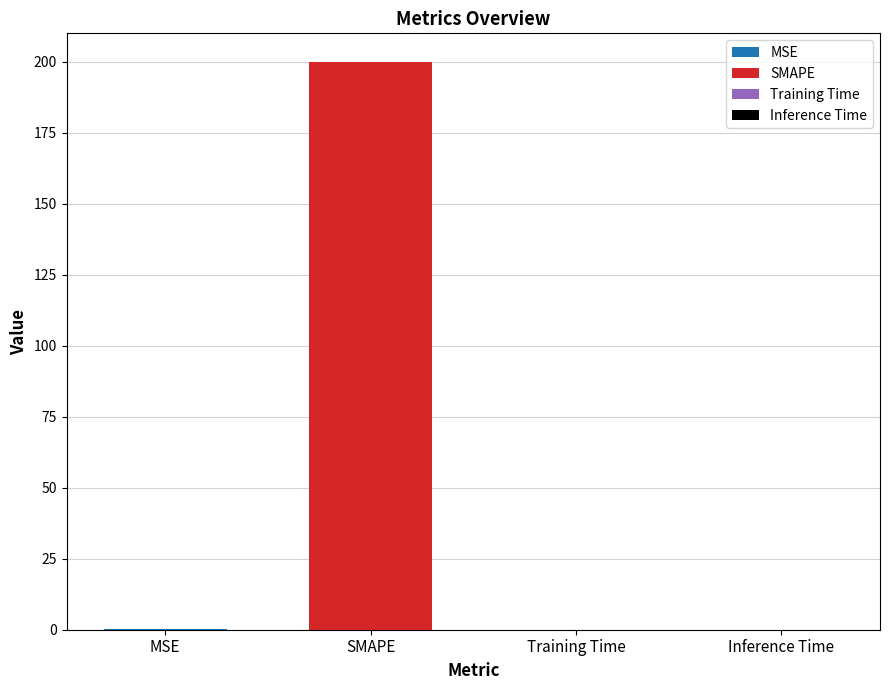

Reading left to right, transcribe all the data shown in this chart.

MSE=0.2	SMAPE=200.0	Training Time=0.0	Inference Time=0.0